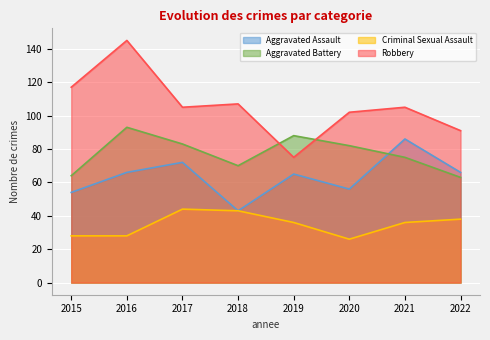

What are all the series names shown in the legend?

Aggravated Assault, Aggravated Battery, Criminal Sexual Assault, Robbery